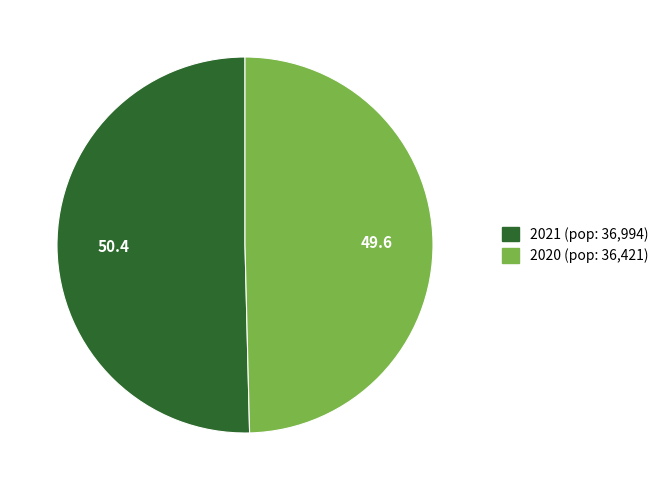

True or false: 2021 accounts for 56% of the total.

False